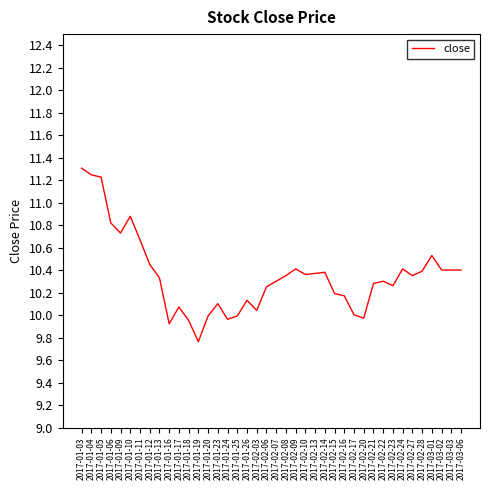

At which category does the chart reach its peak across all series?

2017-01-03